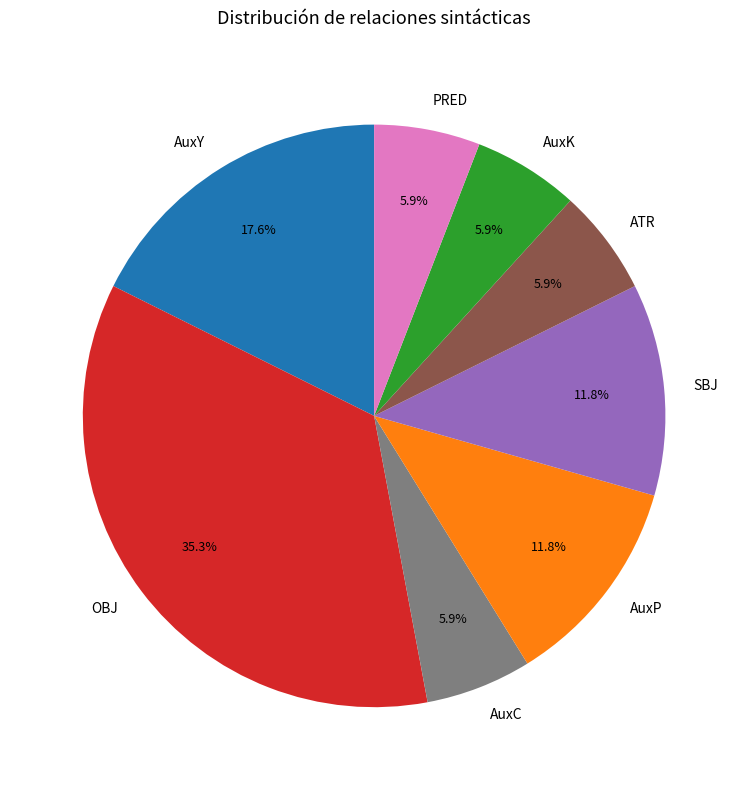

The OBJ slice represents 35% of the pie. True or false?

True